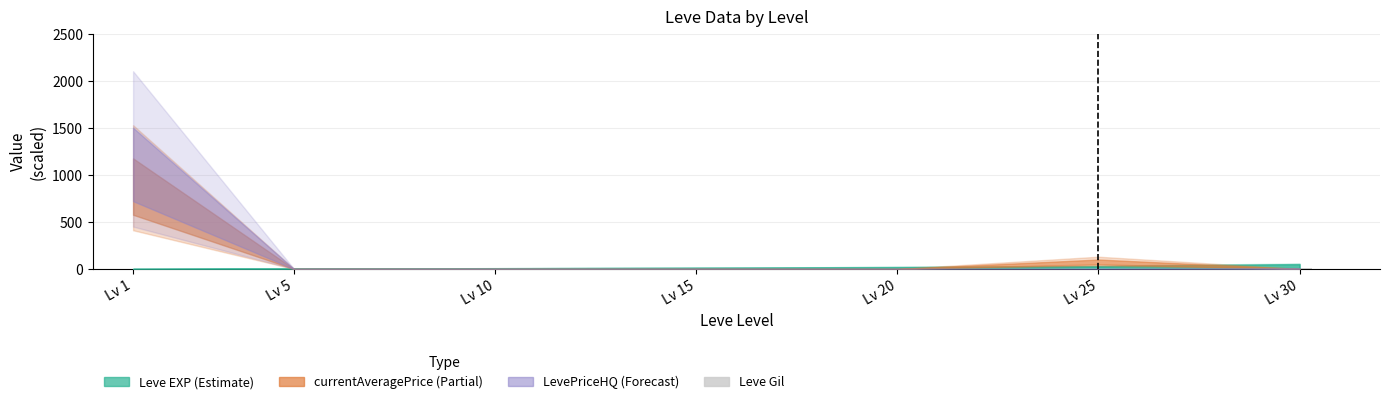

What is the sum of all values?

23.6